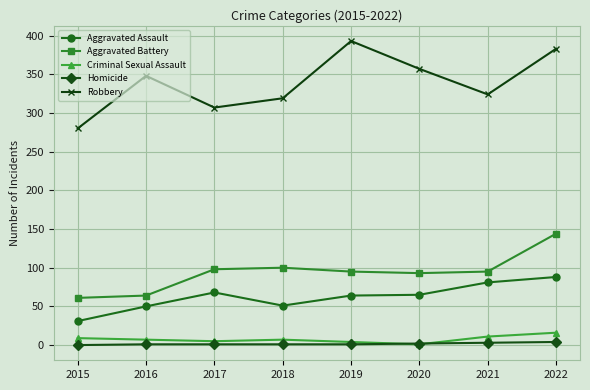

What is the value of the Aggravated Battery point at the 2nd from the left?

64